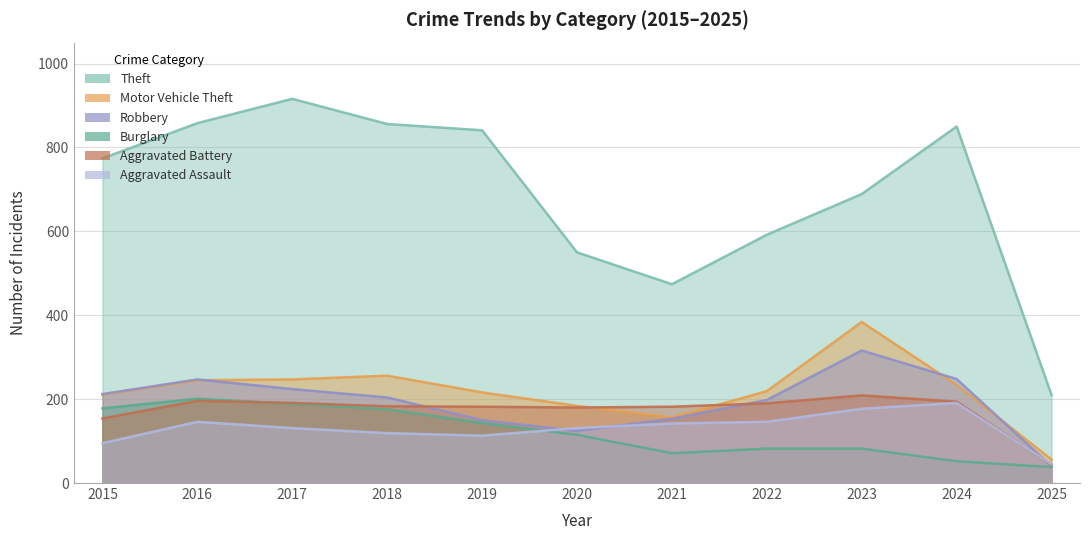

How many distinct data groups are displayed?

6